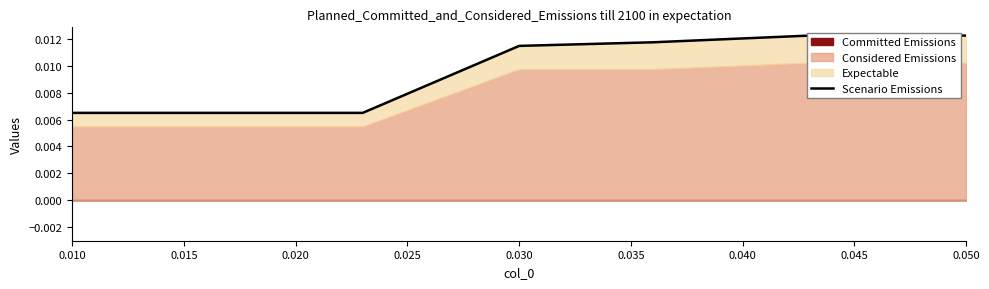

Count the number of categories in the chart.

7